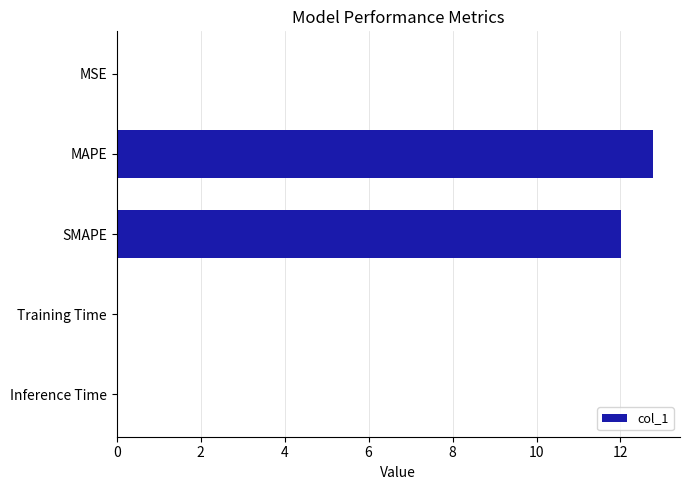

Are the bars grouped side by side (vs. stacked)?

No